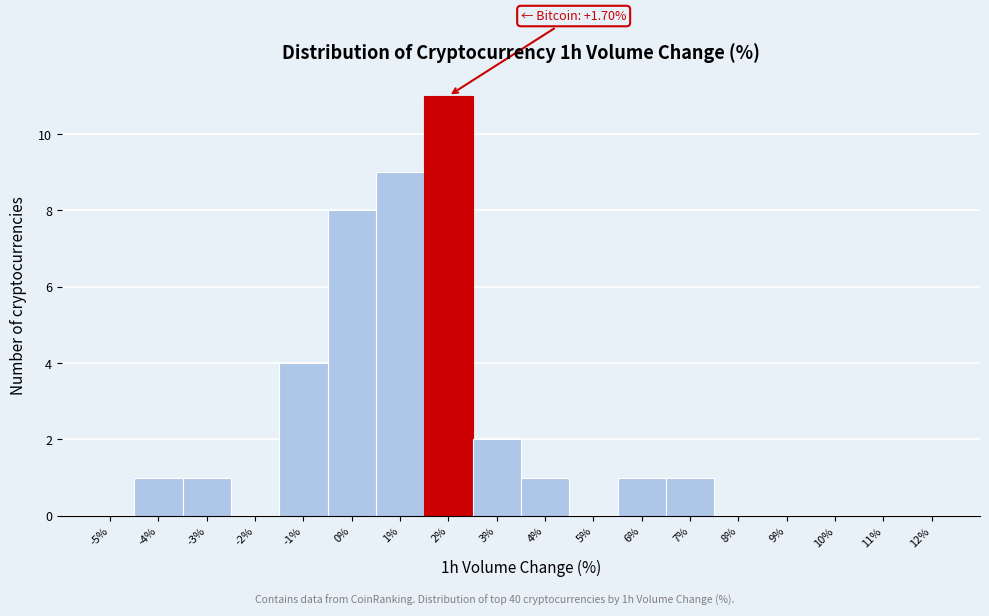

Over which range of the x-axis is the bar tallest?

1.5 to 2.5